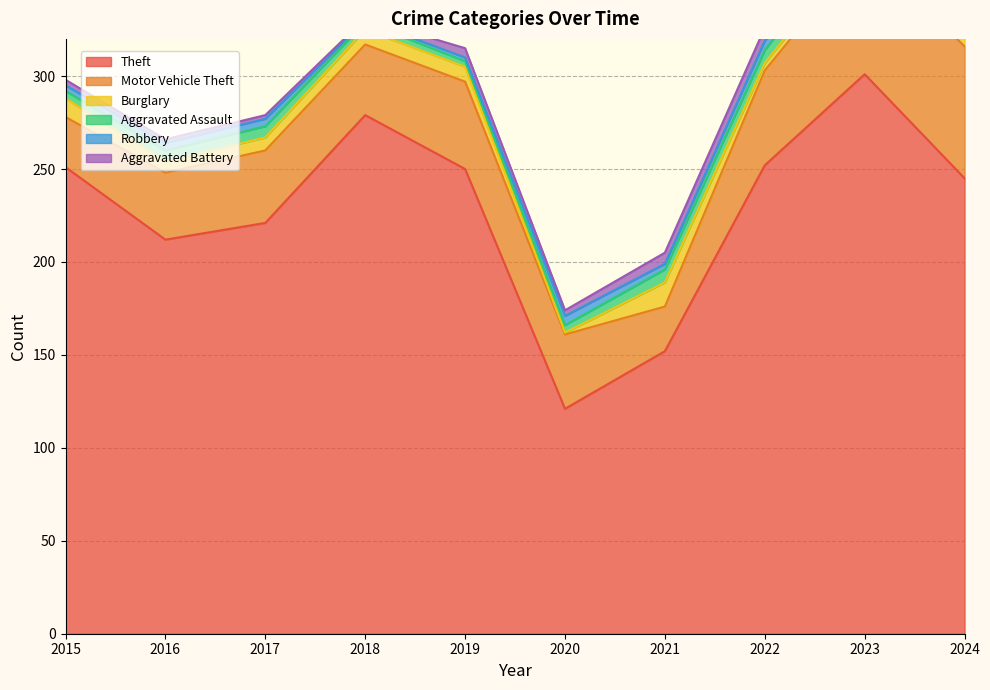

True or false: Motor Vehicle Theft and Aggravated Assault cross at least once.

False